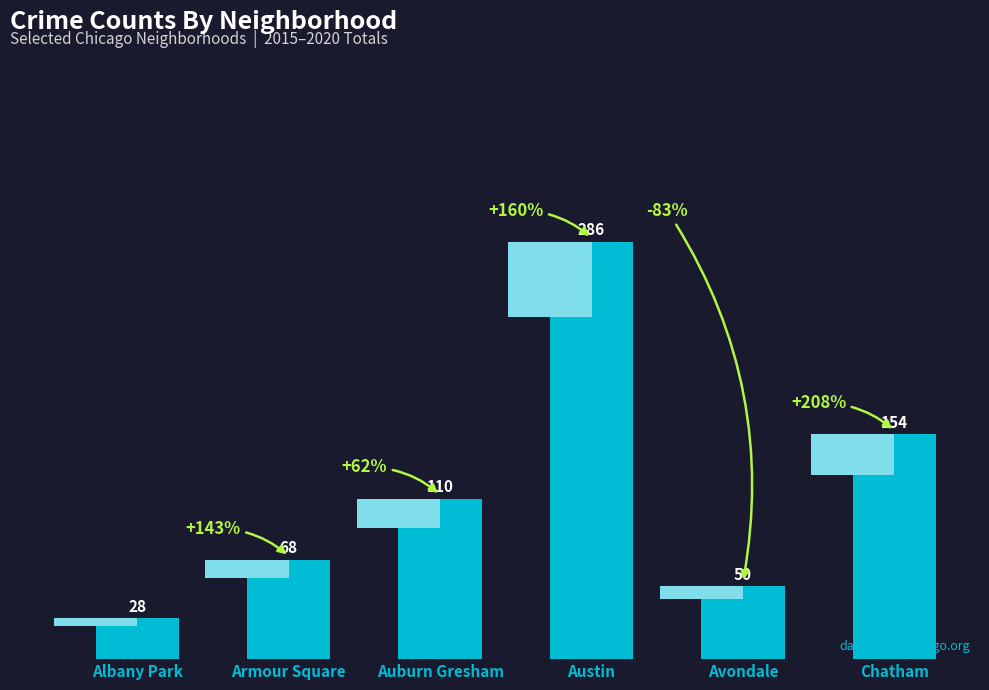

List the labels in order of value, smallest first.

Albany Park, Avondale, Armour Square, Auburn Gresham, Chatham, Austin